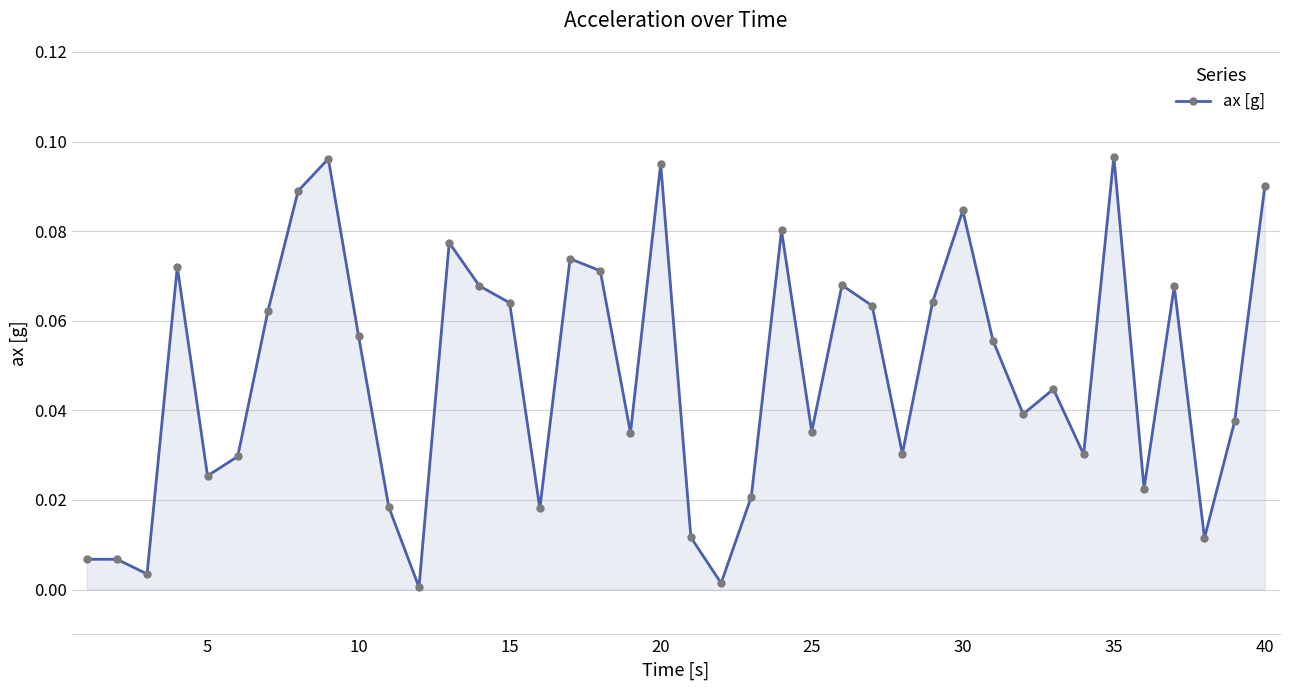

How many points are lower than both their immediate neighbors (excluding endpoints)?

12